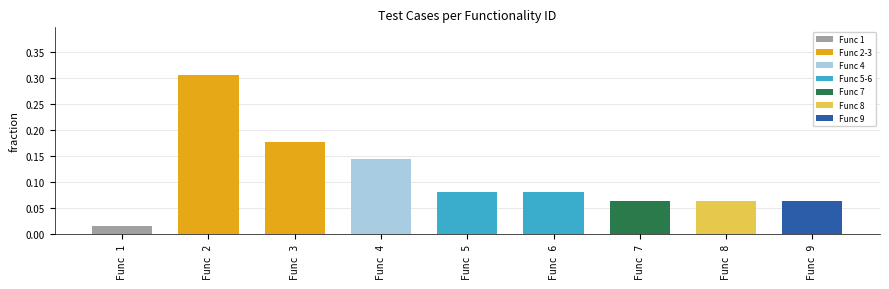

At which label is the value closest to 0?

Func 1